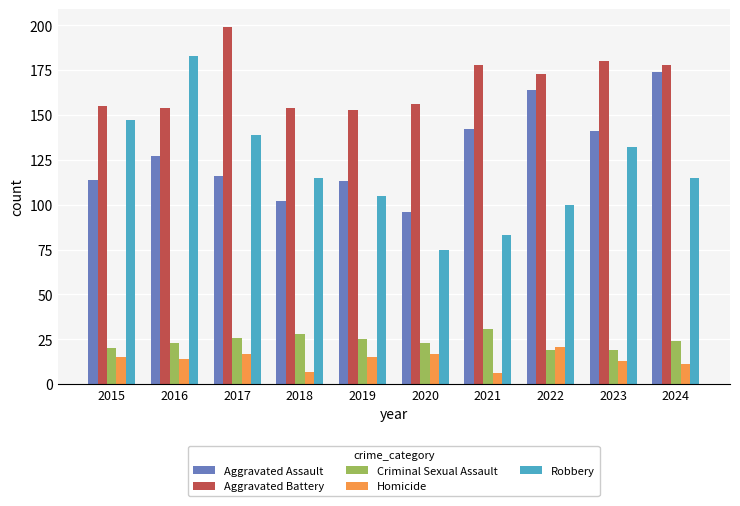

What is the greatest value displayed?

199